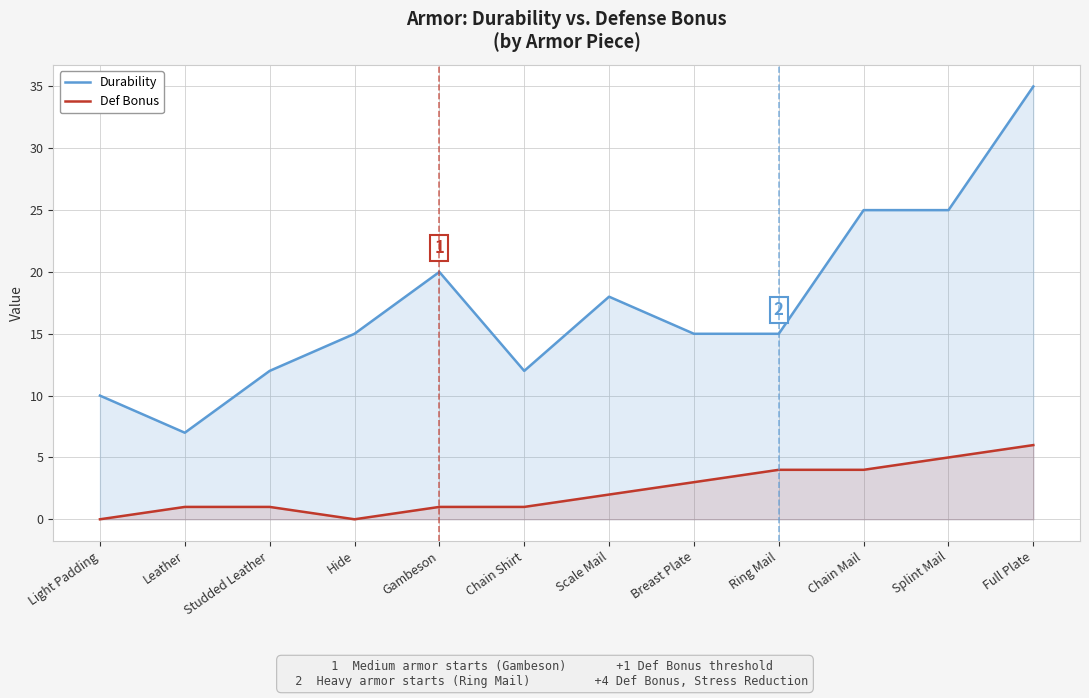

Reading left to right, transcribe all the data shown in this chart.

Durability: 10	7	12	15	20	12	18	15	15	25	25	35
Def Bonus: 0	1	1	0	1	1	2	3	4	4	5	6